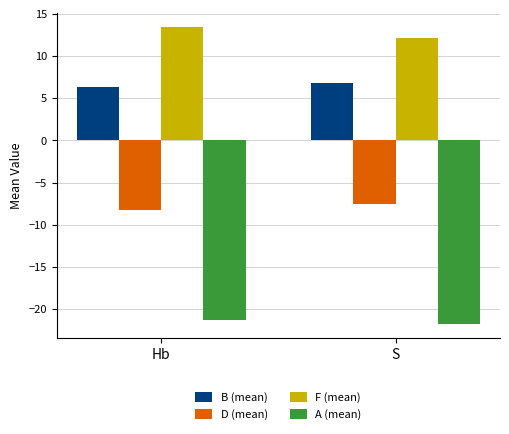

The value of F (mean) at S is 12.2. True or false?

True